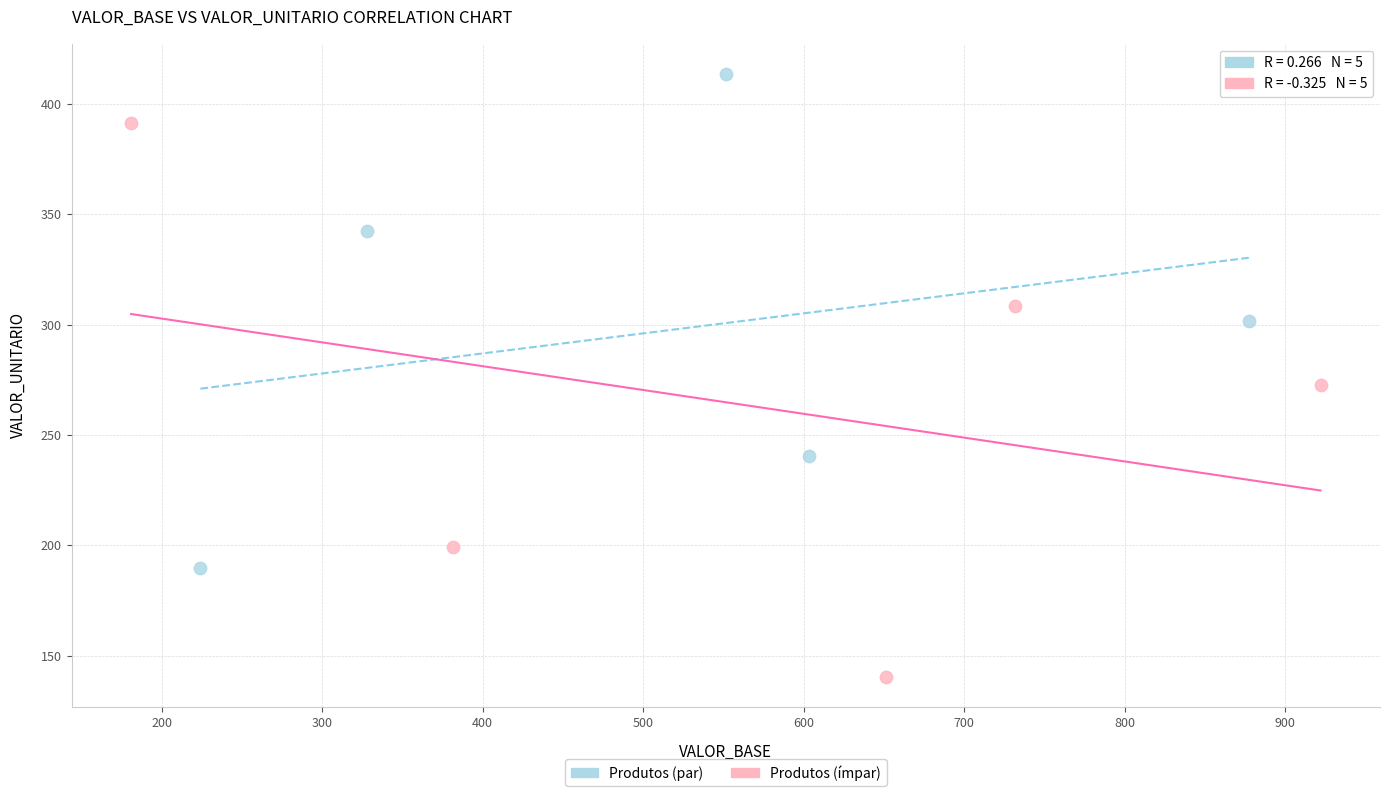

Which series has the widest spread of Y values?

Produtos (ímpar)